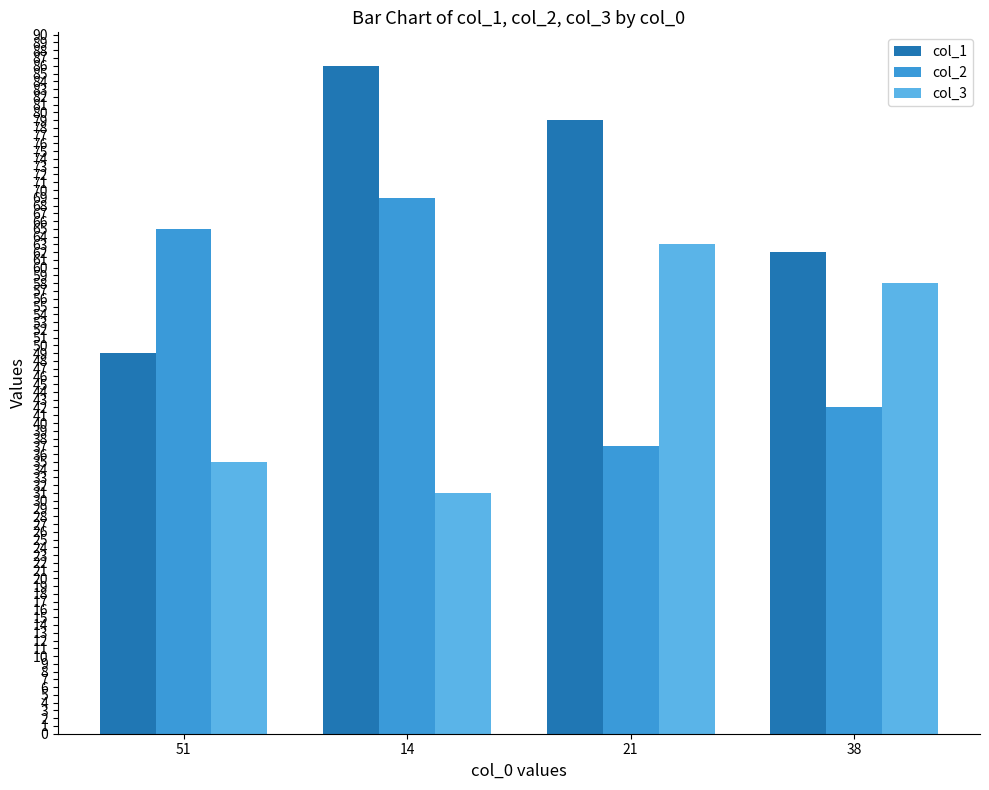

How many groups of bars are there?

4